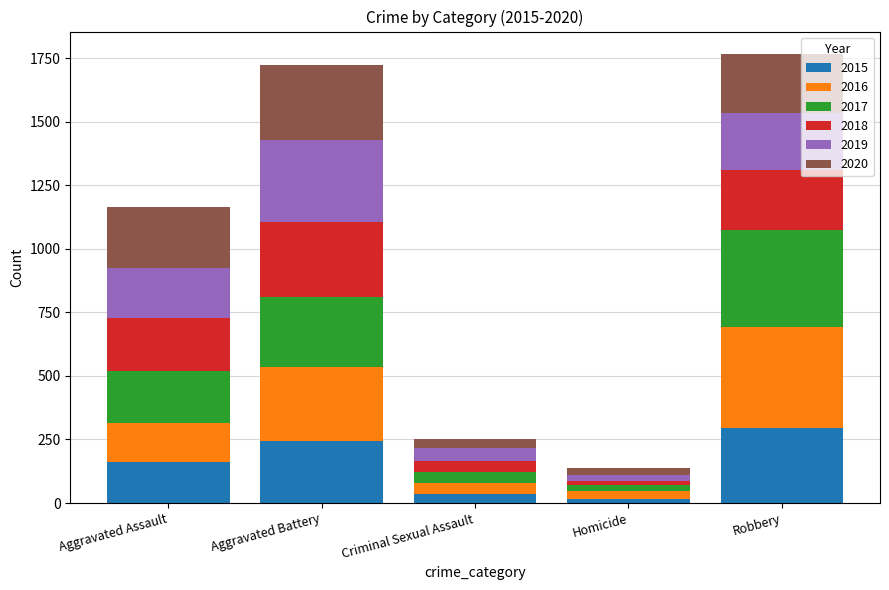

What is the sum of all 2015 values?

754